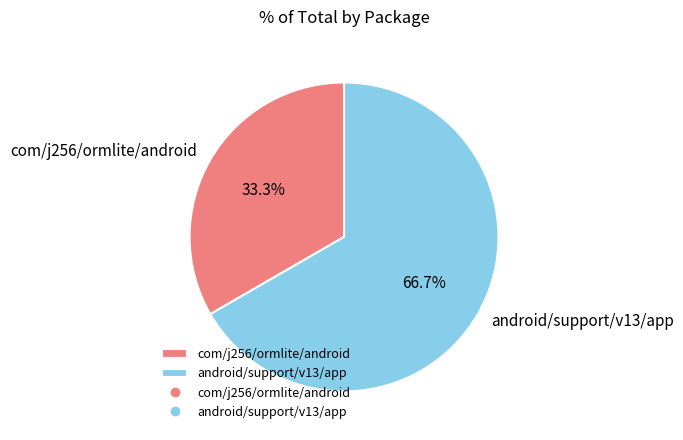

Rank the categories by value from highest to lowest.

android/support/v13/app, com/j256/ormlite/android